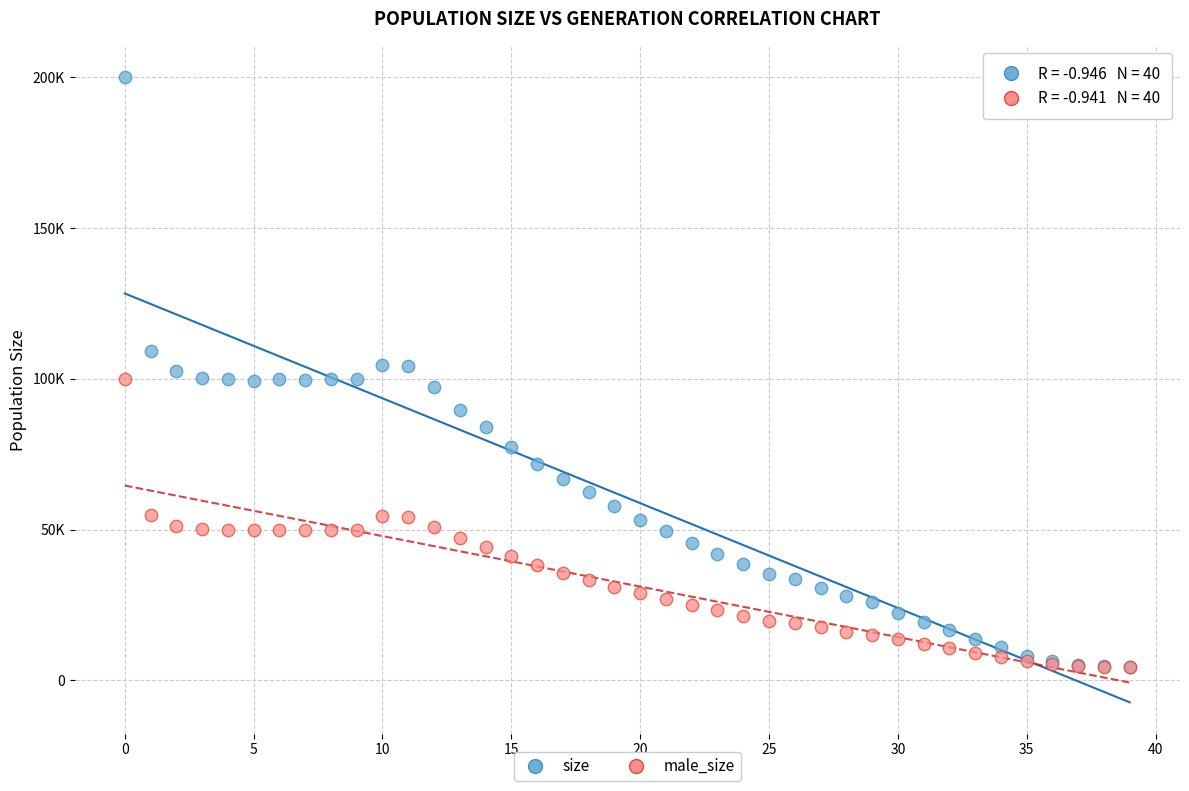

Which series contains the highest Y value?

size